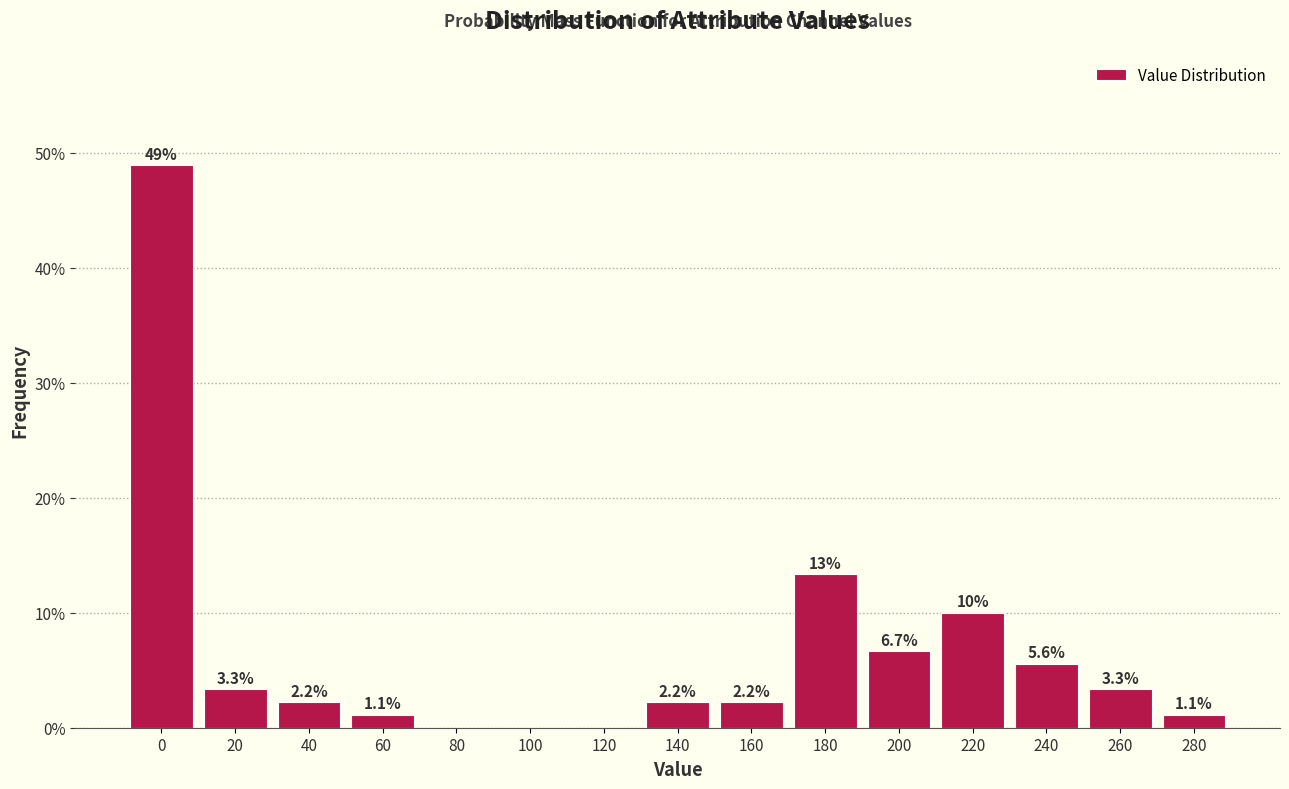

Reading right to left, what are all the values shown in this chart?

280=1.1	260=3.3	240=5.6	220=10.0	200=6.7	180=13.3	160=2.2	140=2.2	120=0.0	100=0.0	80=0.0	60=1.1	40=2.2	20=3.3	0=48.9